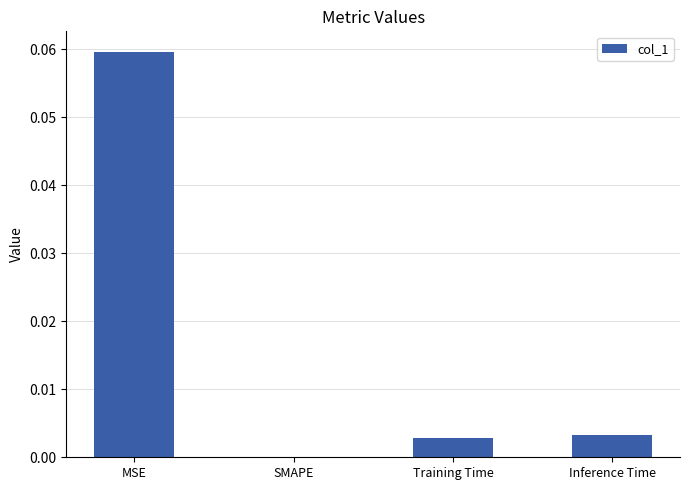

Between SMAPE and Training Time, which is larger?

Training Time